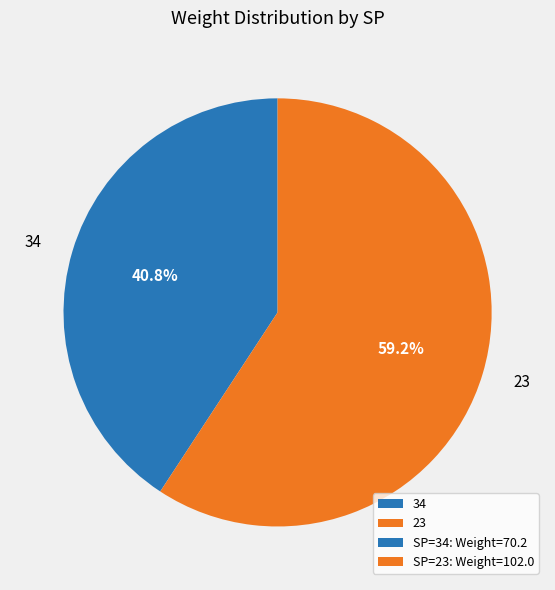

Is there any slice that represents more than half of the pie?

Yes